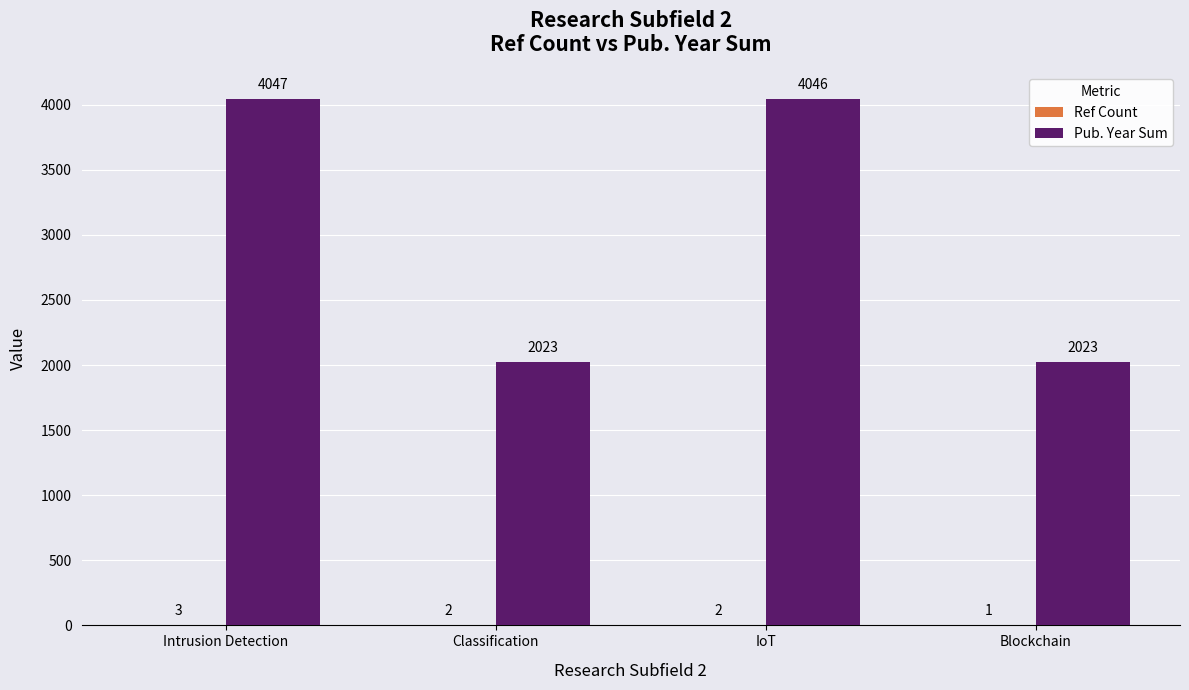

At which category does the chart reach its peak across all series?

Intrusion Detection